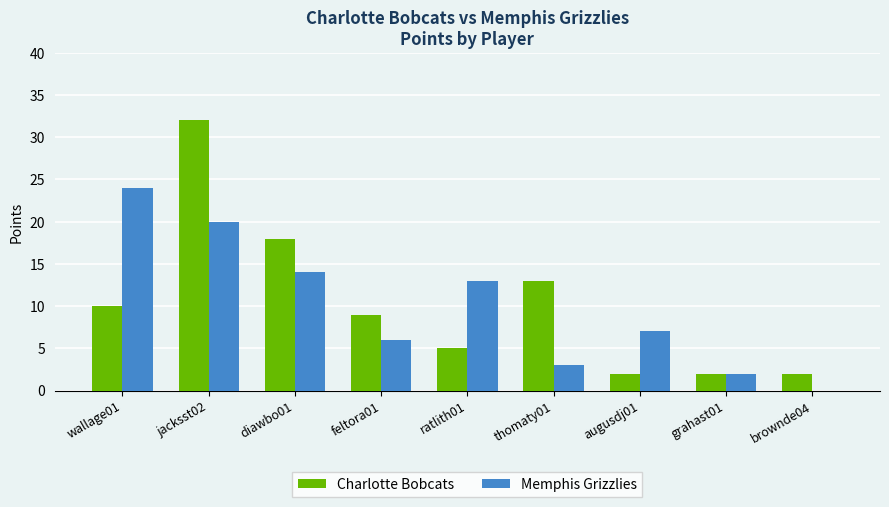

Is the value of Charlotte Bobcats at wallage01 greater than the value of Memphis Grizzlies at ratlith01?

No